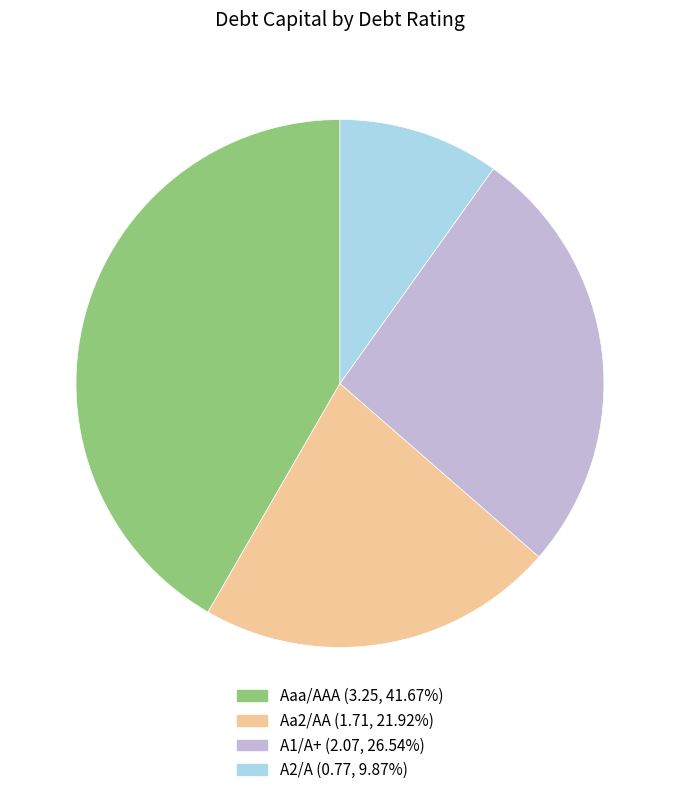

Does any single category account for the majority?

No